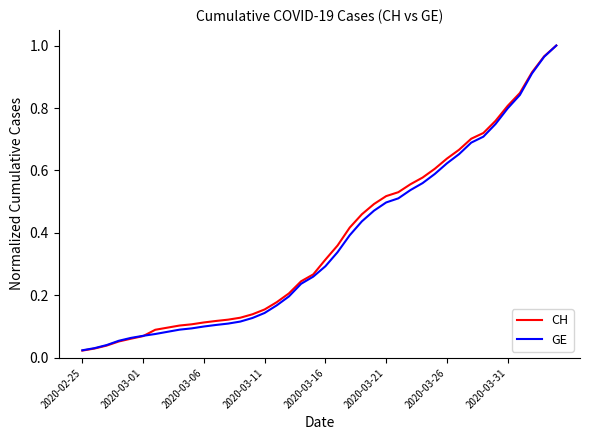

Which series has the largest range (max minus min)?

CH